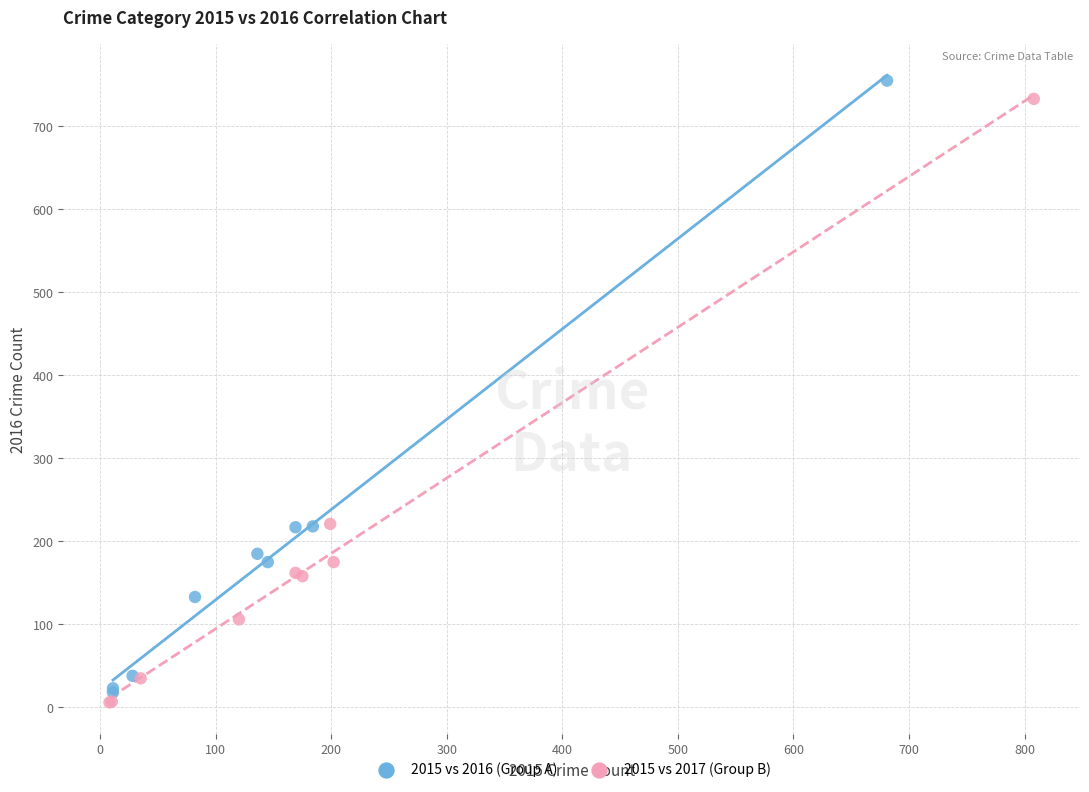

Which series has the widest spread of Y values?

2015 vs 2016 (Group A)